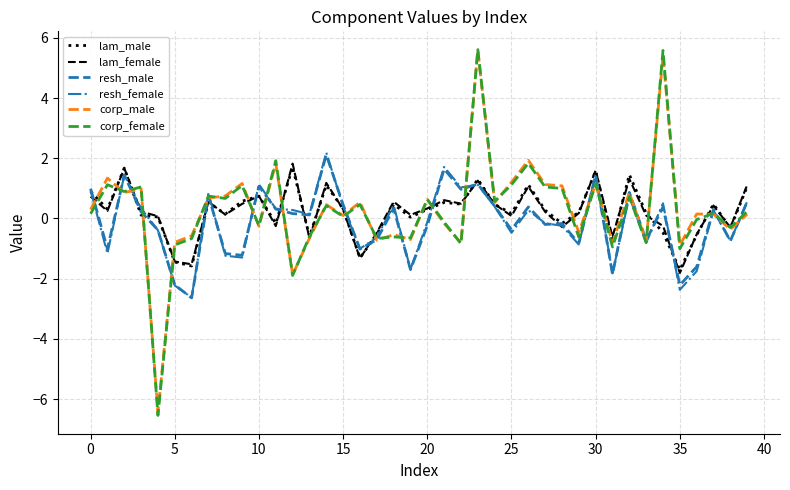

Which series has the largest range (max minus min)?

corp_female